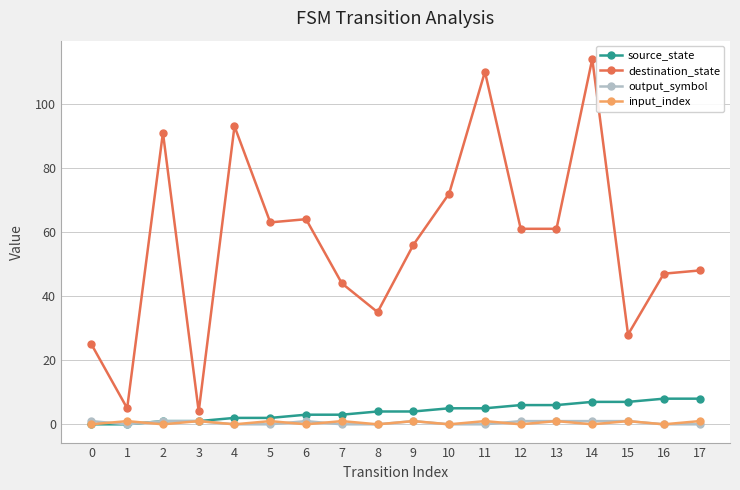

What is the highest value of the destination_state series?

114